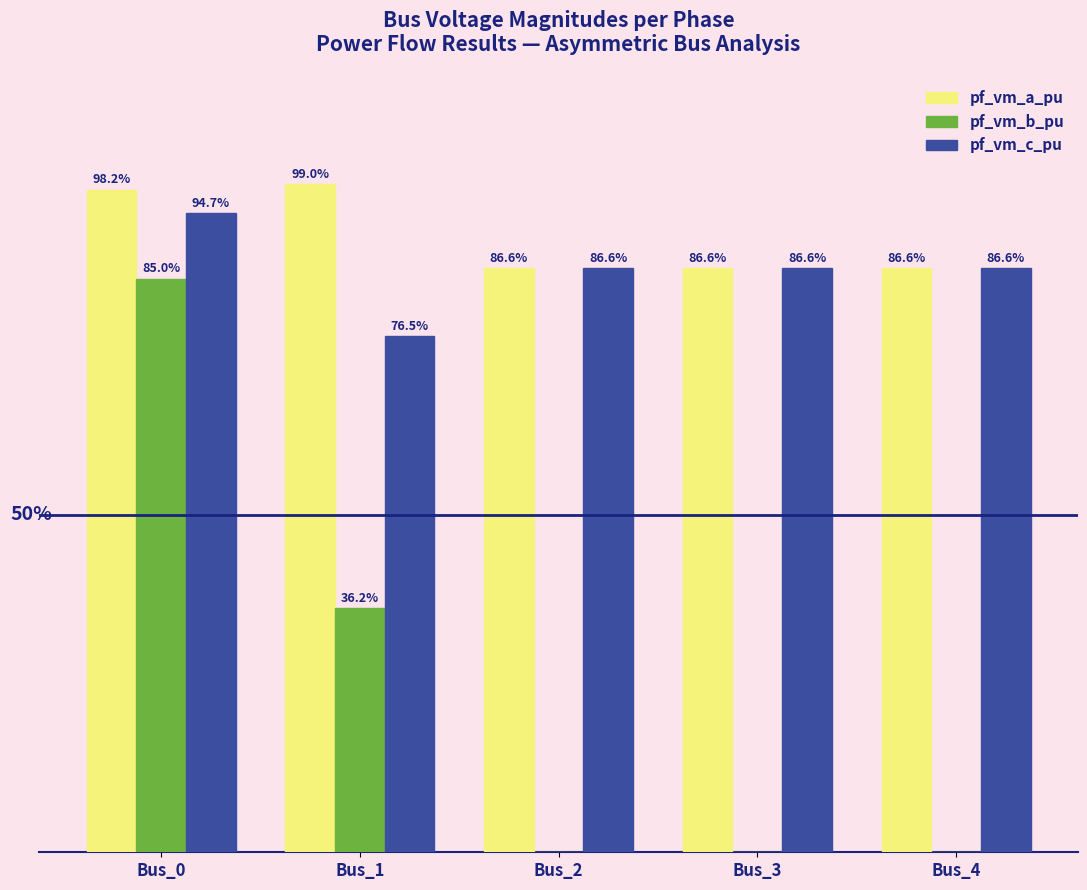

Between Bus_1 and Bus_0, which is larger?

Bus_1